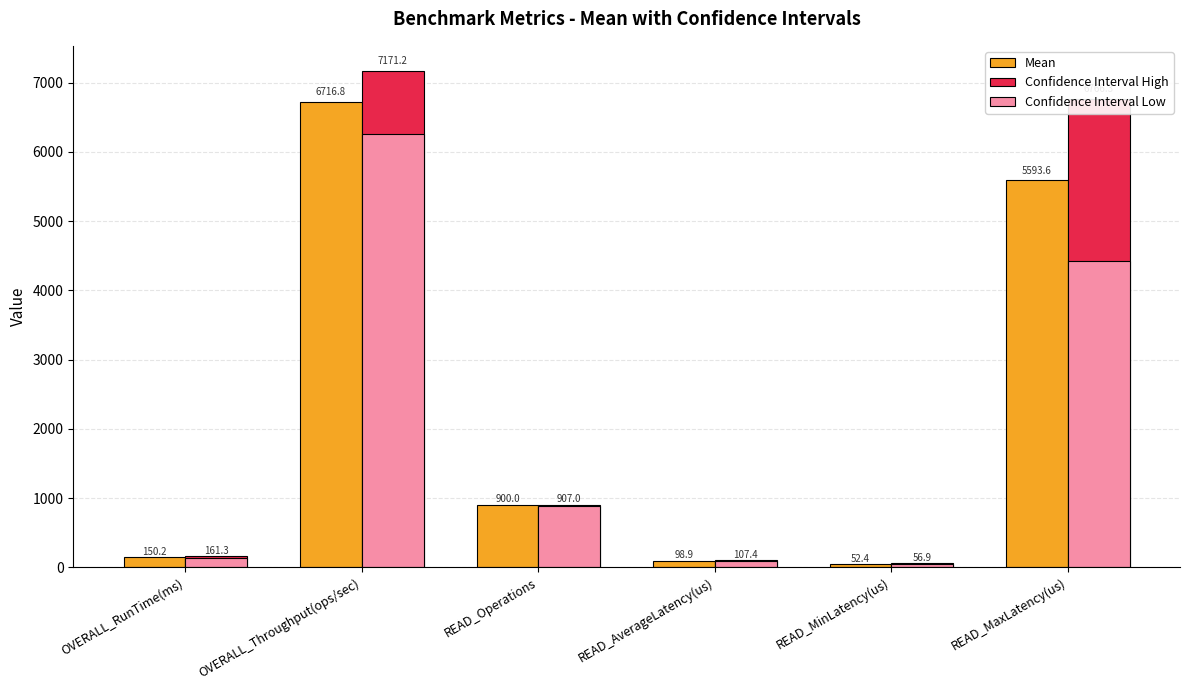

Rank the categories by Confidence Interval Low value from lowest to highest.

READ_MinLatency(us), READ_AverageLatency(us), OVERALL_RunTime(ms), READ_Operations, READ_MaxLatency(us), OVERALL_Throughput(ops/sec)